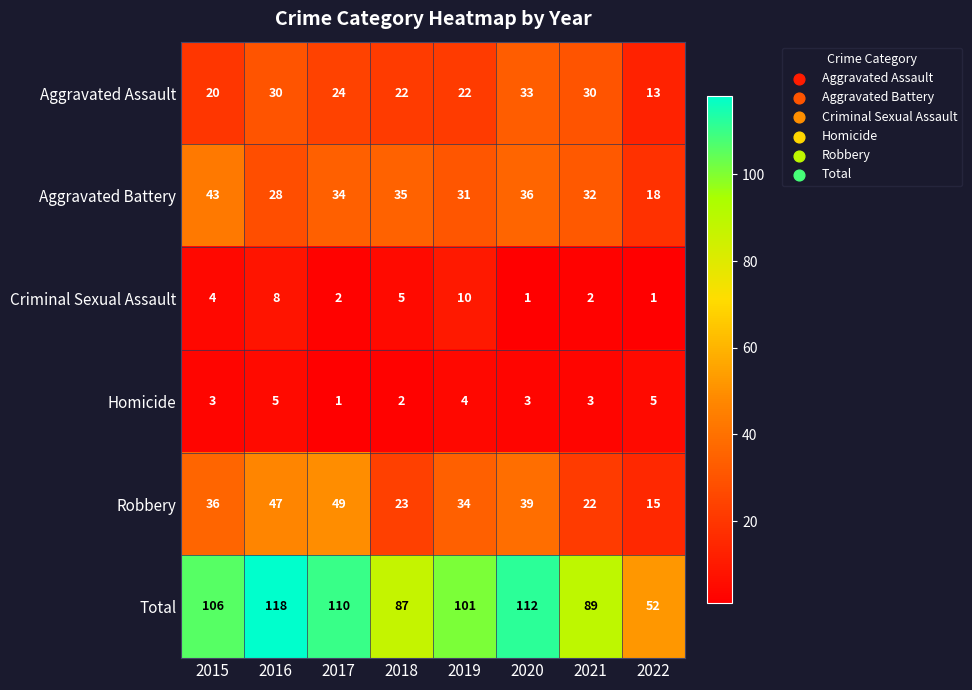

At how many categories does at least one series exceed 94?

5